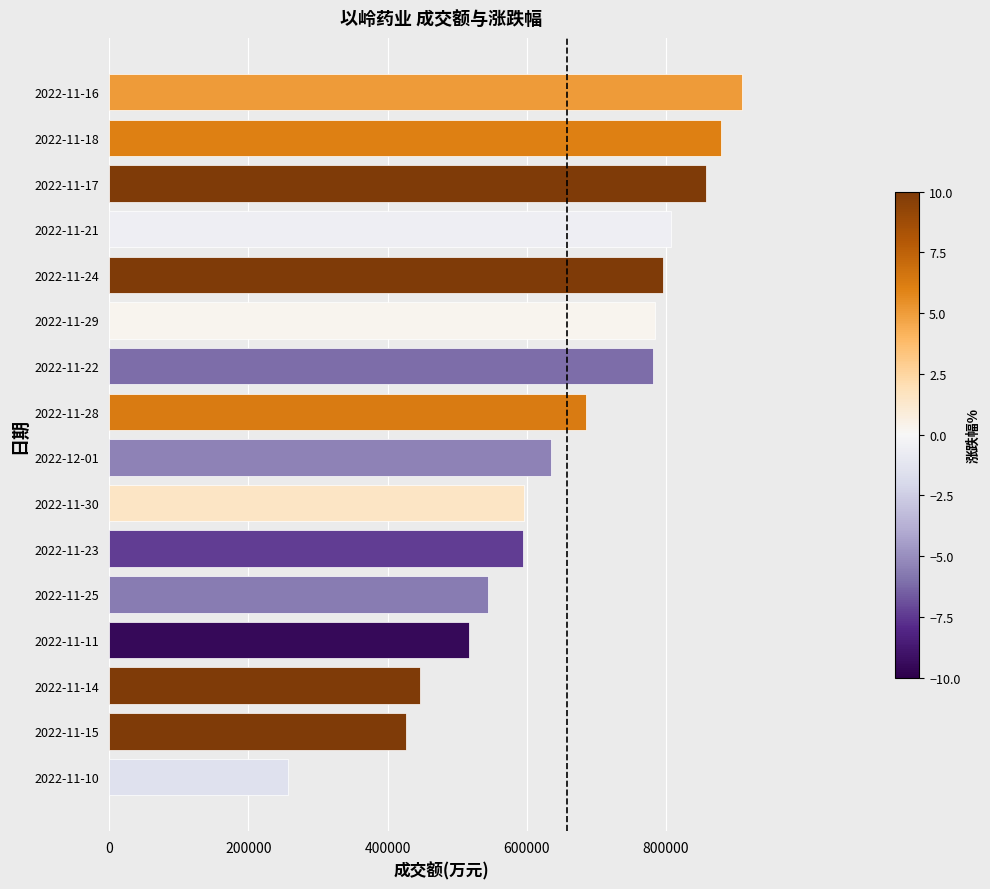

Is it true that the value at 2022-11-17 is 1485543?

False